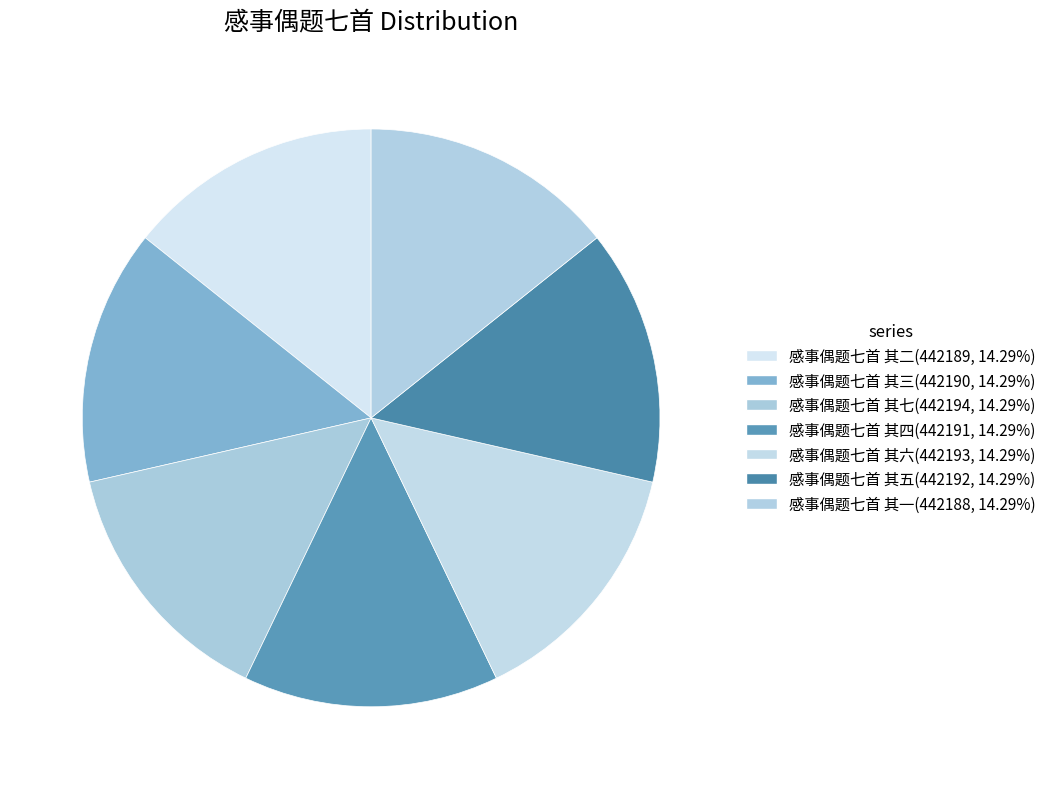

Does 感事偶题七首 其三 account for over 50% of the chart?

No